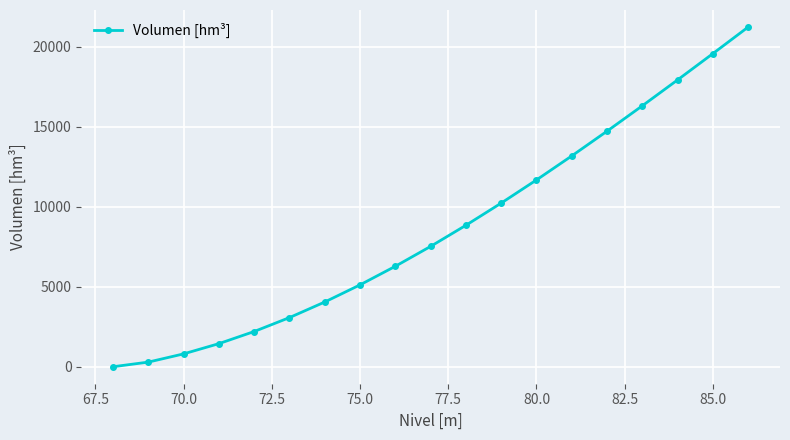

How many positive values are there?

18